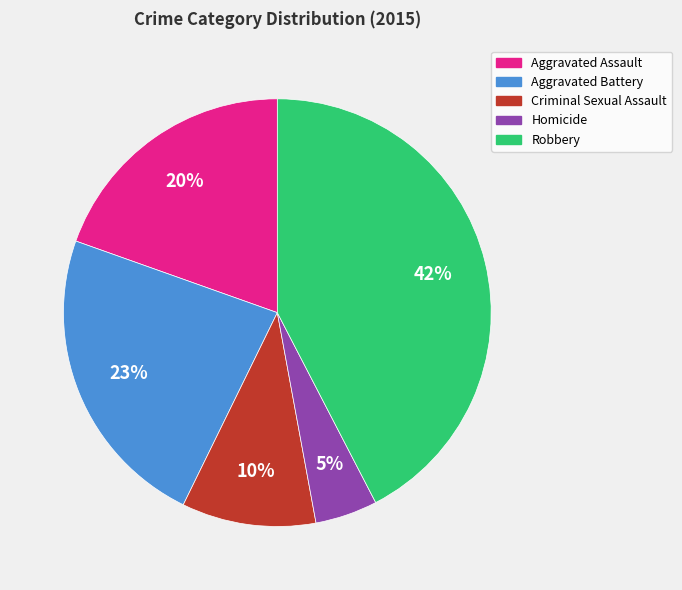

Is there any slice that represents more than half of the pie?

No